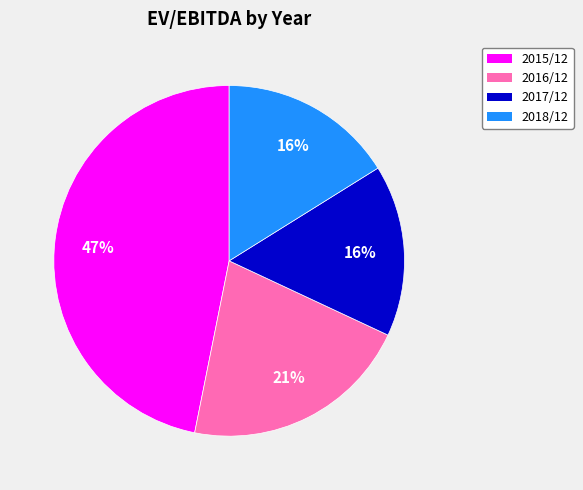

Combined, do 2017/12 and 2016/12 account for over 50%?

No